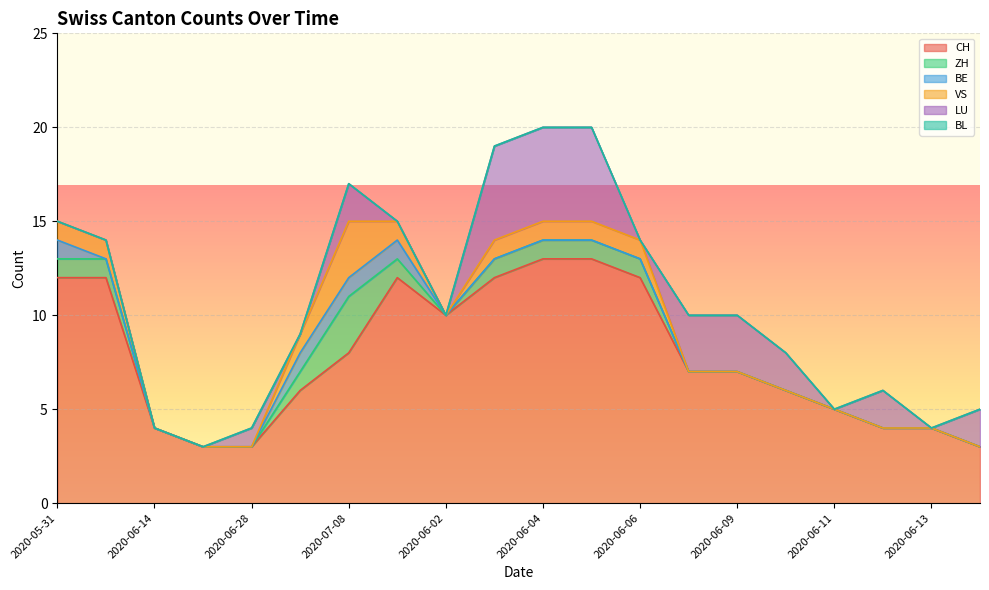

Reading right to left, extract all data points from this chart.

CH: 2020-06-15=3	2020-06-13=4	2020-06-12=4	2020-06-11=5	2020-06-10=6	2020-06-09=7	2020-06-08=7	2020-06-06=12	2020-06-05=13	2020-06-04=13	2020-06-03=12	2020-06-02=10	2020-06-01=12	2020-07-08=8	2020-07-05=6	2020-06-28=3	2020-06-21=3	2020-06-14=4	2020-06-07=12	2020-05-31=12
ZH: 2020-06-15=0	2020-06-13=0	2020-06-12=0	2020-06-11=0	2020-06-10=0	2020-06-09=0	2020-06-08=0	2020-06-06=1	2020-06-05=1	2020-06-04=1	2020-06-03=1	2020-06-02=0	2020-06-01=1	2020-07-08=3	2020-07-05=1	2020-06-28=0	2020-06-21=0	2020-06-14=0	2020-06-07=1	2020-05-31=1
BE: 2020-06-15=0	2020-06-13=0	2020-06-12=0	2020-06-11=0	2020-06-10=0	2020-06-09=0	2020-06-08=0	2020-06-06=0	2020-06-05=0	2020-06-04=0	2020-06-03=0	2020-06-02=0	2020-06-01=1	2020-07-08=1	2020-07-05=1	2020-06-28=0	2020-06-21=0	2020-06-14=0	2020-06-07=0	2020-05-31=1
VS: 2020-06-15=0	2020-06-13=0	2020-06-12=0	2020-06-11=0	2020-06-10=0	2020-06-09=0	2020-06-08=0	2020-06-06=1	2020-06-05=1	2020-06-04=1	2020-06-03=1	2020-06-02=0	2020-06-01=1	2020-07-08=3	2020-07-05=1	2020-06-28=0	2020-06-21=0	2020-06-14=0	2020-06-07=1	2020-05-31=1
LU: 2020-06-15=2	2020-06-13=0	2020-06-12=2	2020-06-11=0	2020-06-10=2	2020-06-09=3	2020-06-08=3	2020-06-06=0	2020-06-05=5	2020-06-04=5	2020-06-03=5	2020-06-02=0	2020-06-01=0	2020-07-08=2	2020-07-05=0	2020-06-28=1	2020-06-21=0	2020-06-14=0	2020-06-07=0	2020-05-31=0
BL: 2020-06-15=0	2020-06-13=0	2020-06-12=0	2020-06-11=0	2020-06-10=0	2020-06-09=0	2020-06-08=0	2020-06-06=0	2020-06-05=0	2020-06-04=0	2020-06-03=0	2020-06-02=0	2020-06-01=0	2020-07-08=0	2020-07-05=0	2020-06-28=0	2020-06-21=0	2020-06-14=0	2020-06-07=0	2020-05-31=0